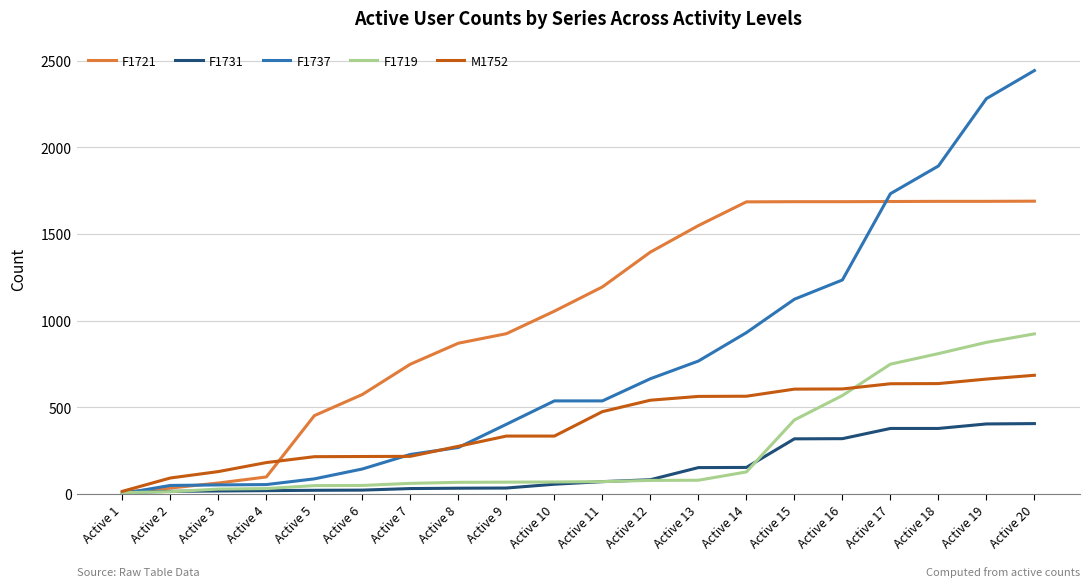

The value of F1719 at Active 20 is 269. True or false?

False